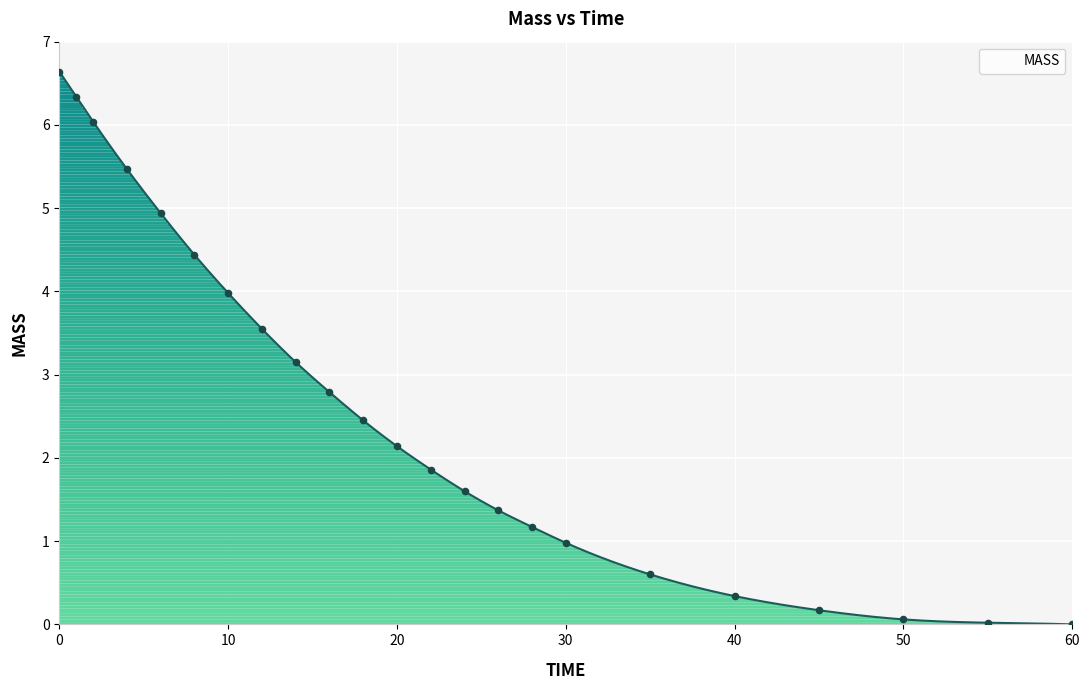

What is the change in value from 26 to 50?

-1.3